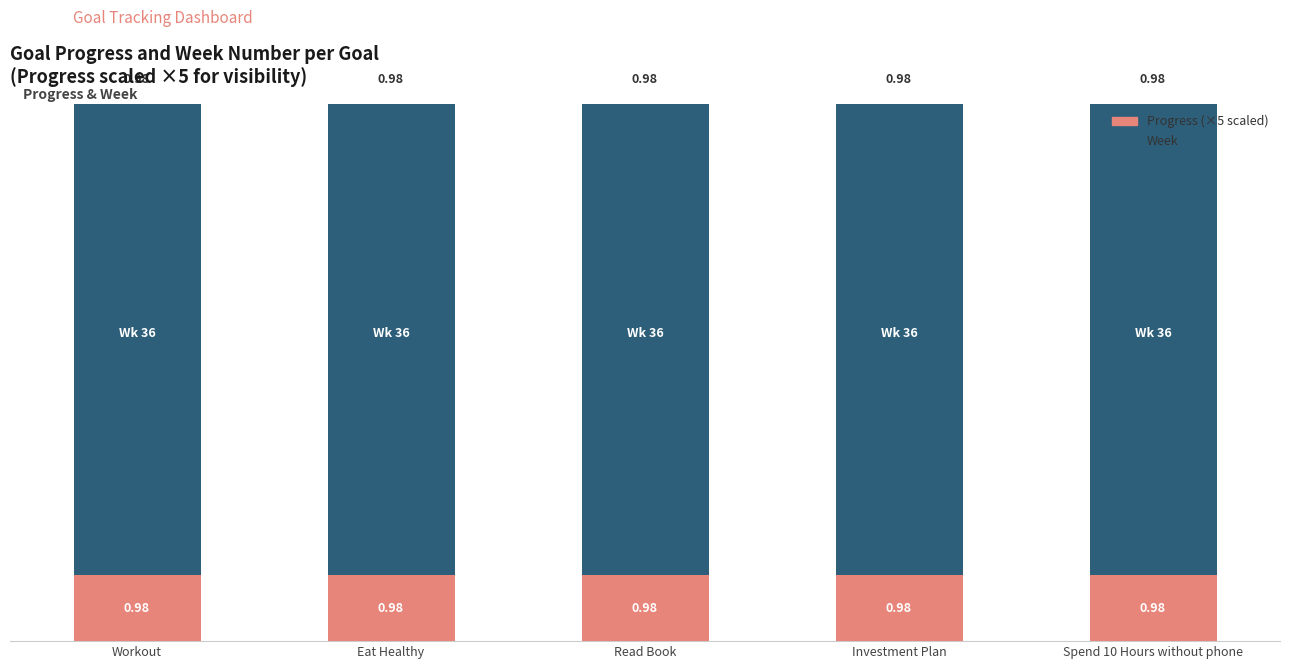

Reading left to right, extract all data points from this chart.

Progress (×5): Workout=4.9	Eat Healthy=4.9	Read Book=4.9	Investment Plan=4.9	Spend 10 Hours without phone=4.9
Week: Workout=36.0	Eat Healthy=36.0	Read Book=36.0	Investment Plan=36.0	Spend 10 Hours without phone=36.0